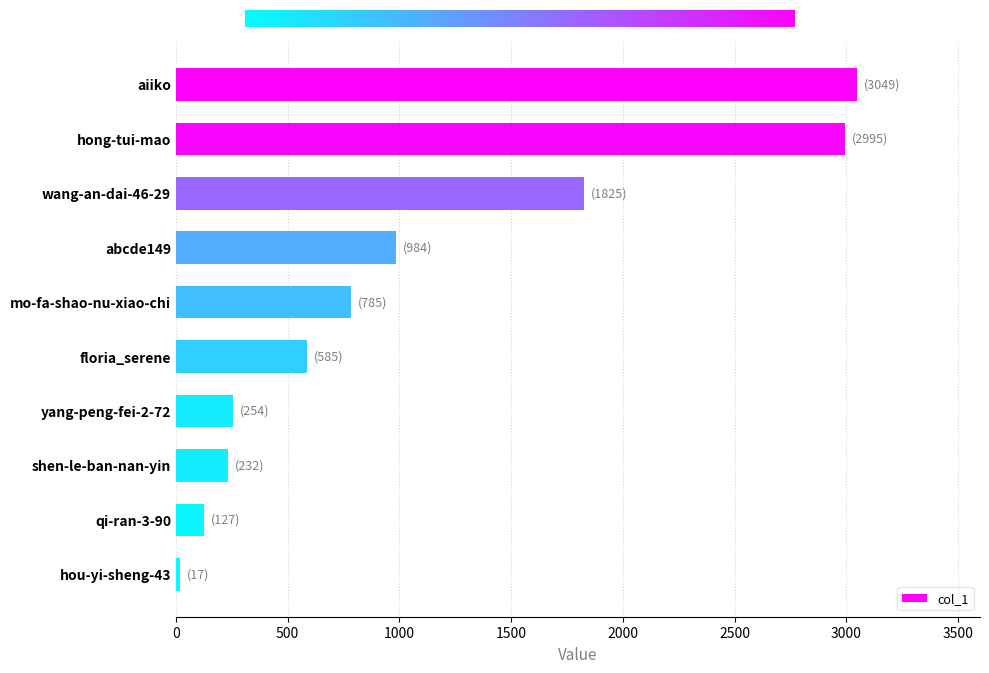

Count the number of categories in the chart.

10